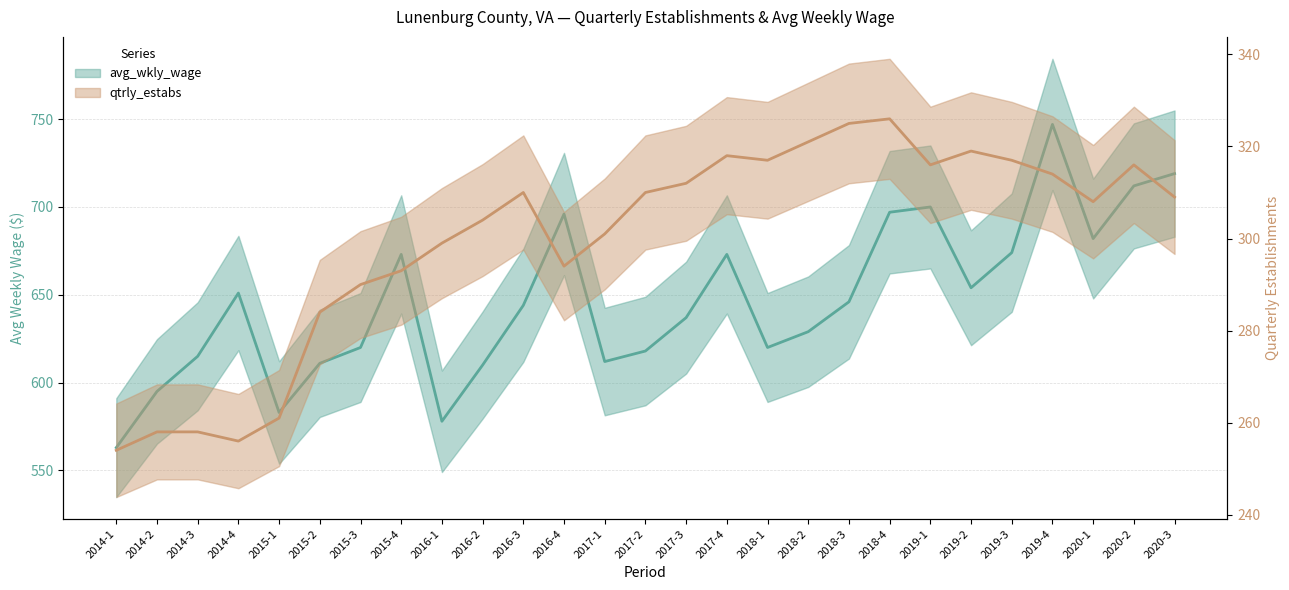

What is the value of the qtrly_estabs point at the 10th from the left?

304